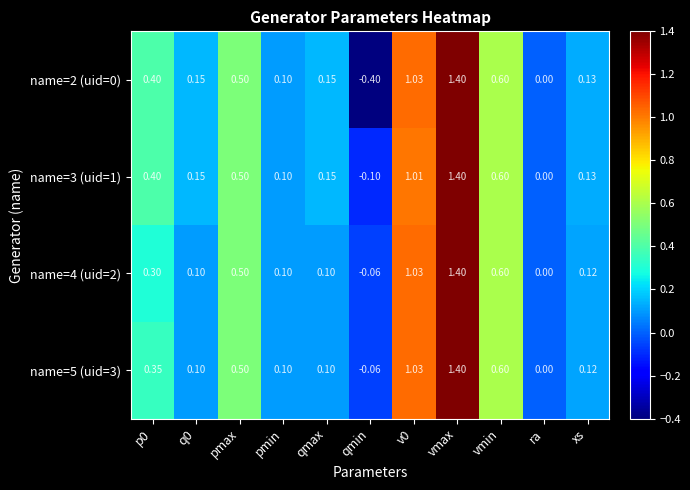

Count the number of data series in this chart.

4